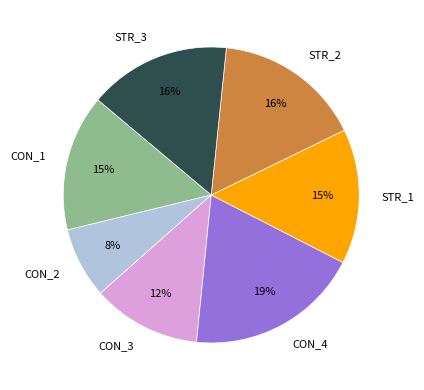

Is the sum of STR_3 and CON_1 greater than half?

No